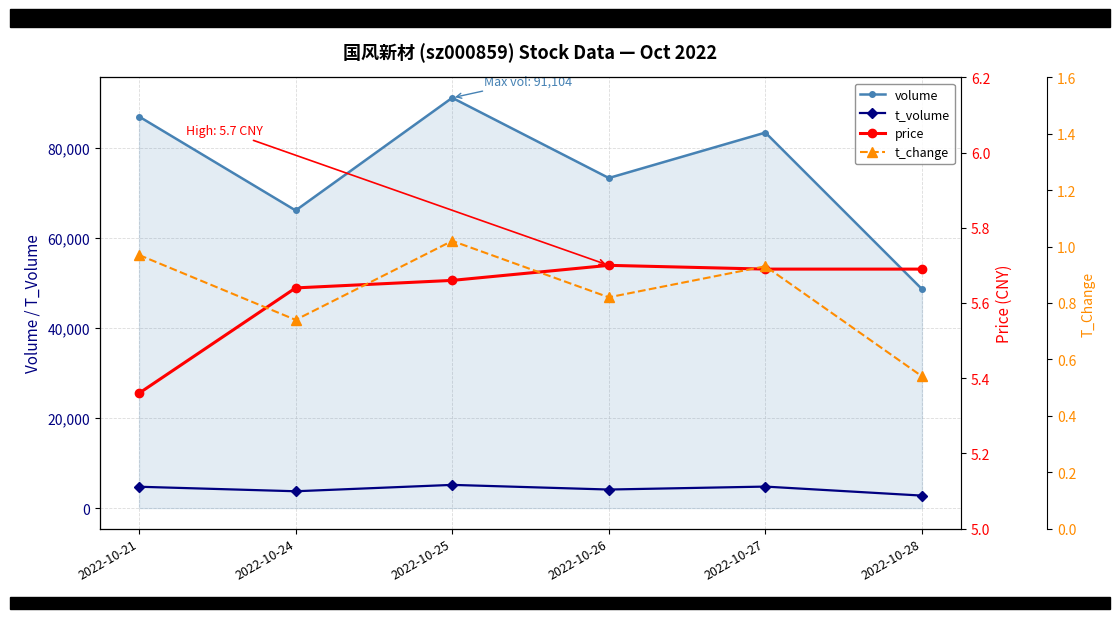

Does the chart have visible grid lines?

Yes